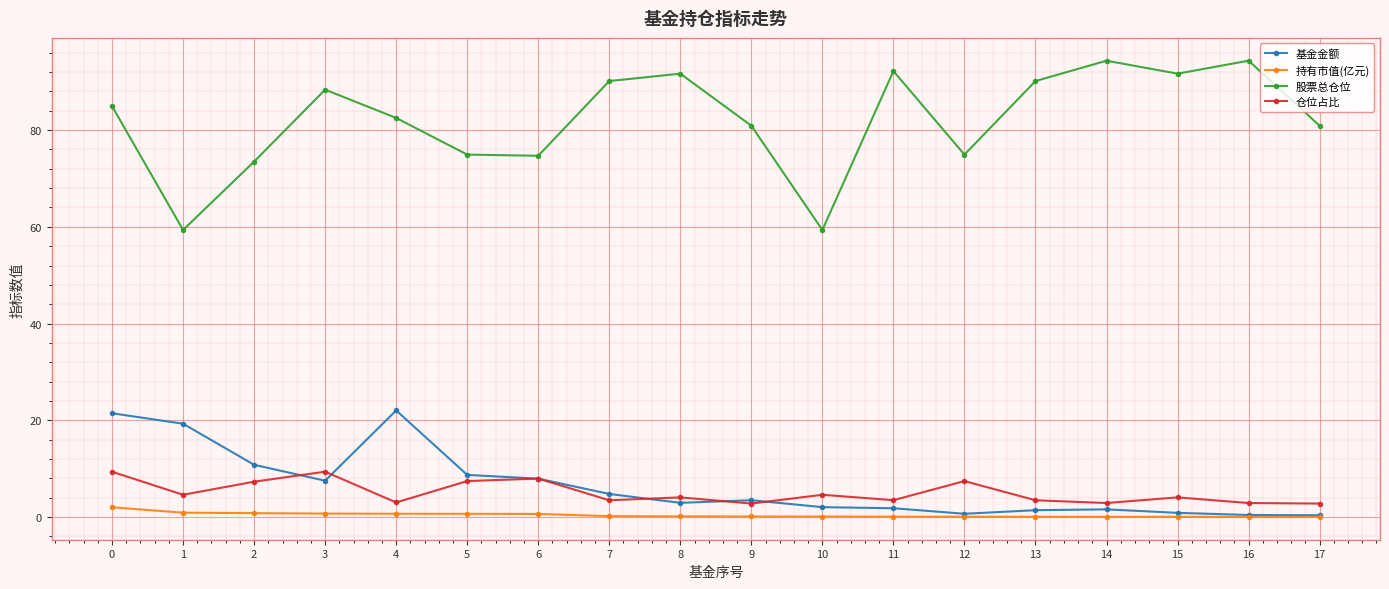

True or false: 持有市值(亿元) and 股票总仓位 intersect in this chart.

False